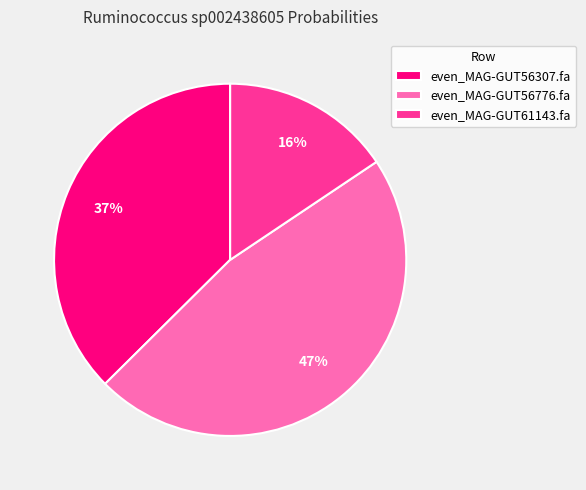

To the nearest percent, what is the average slice percentage?

33%